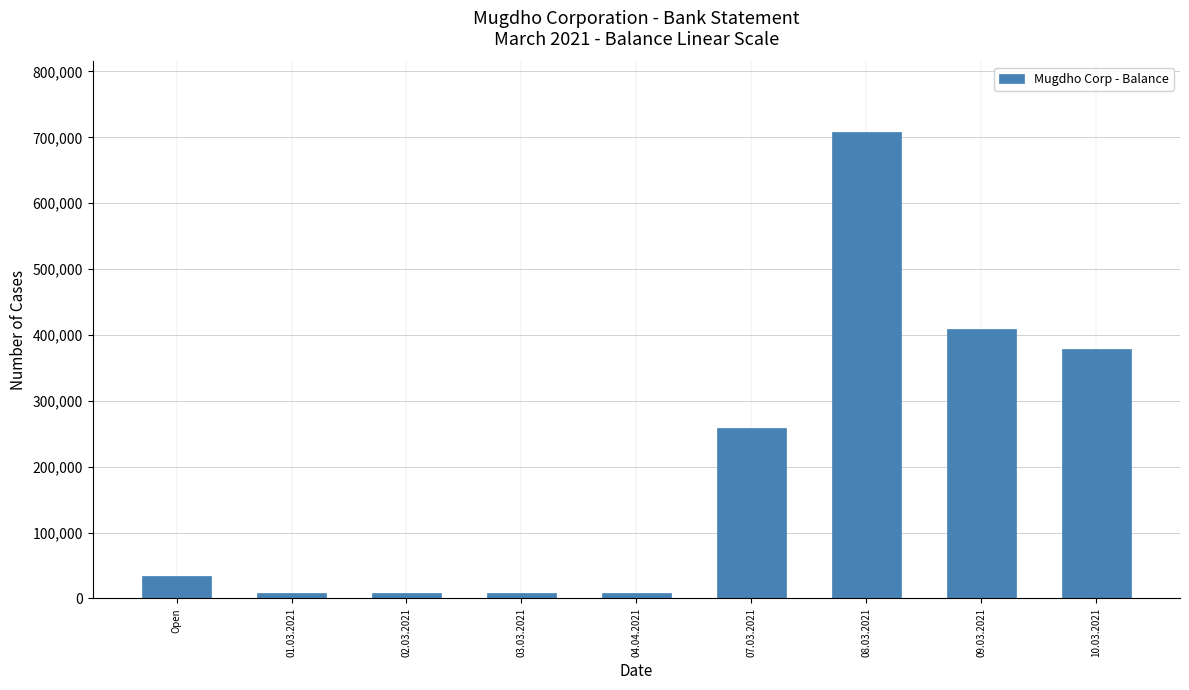

Reading left to right, what are all the values shown in this chart?

Open=33844	01.03.2021=8844	02.03.2021=8844	03.03.2021=8844	04.04.2021=8844	07.03.2021=258844	08.03.2021=708844	09.03.2021=408844	10.03.2021=378844